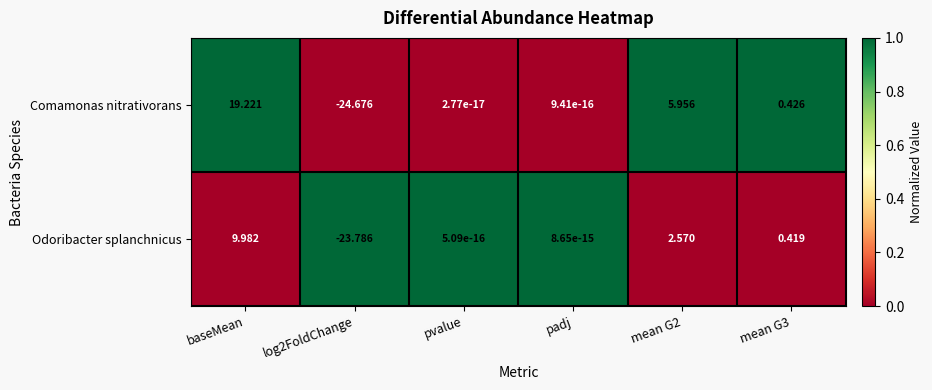

Which series has the widest spread of values?

Comamonas nitrativorans